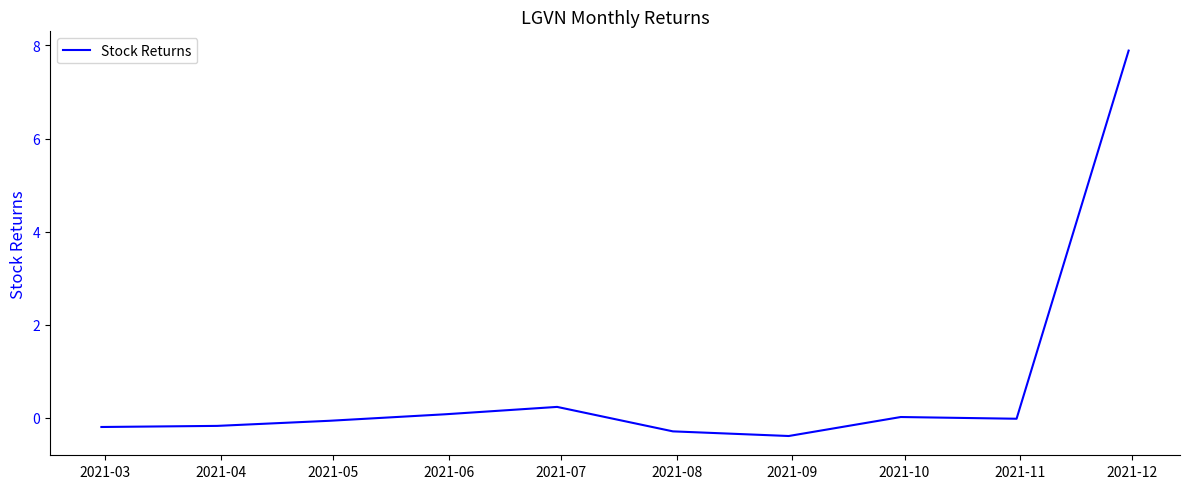

What is the greatest value displayed?

7.9